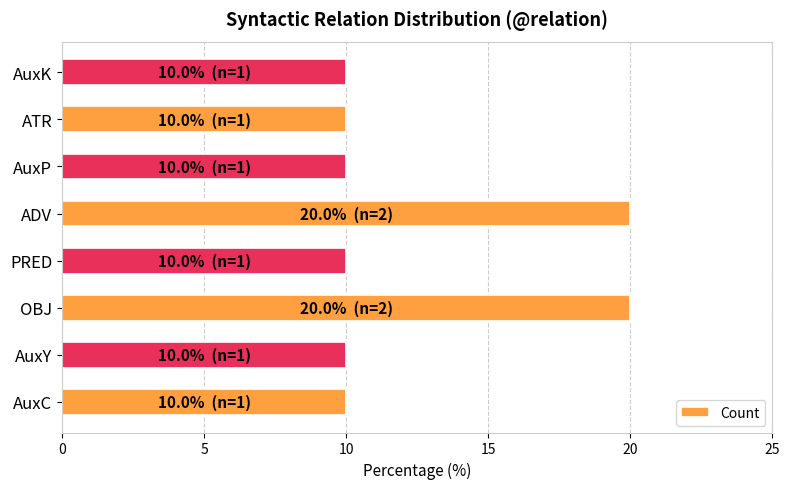

What is the difference between the second highest and second lowest values?

10